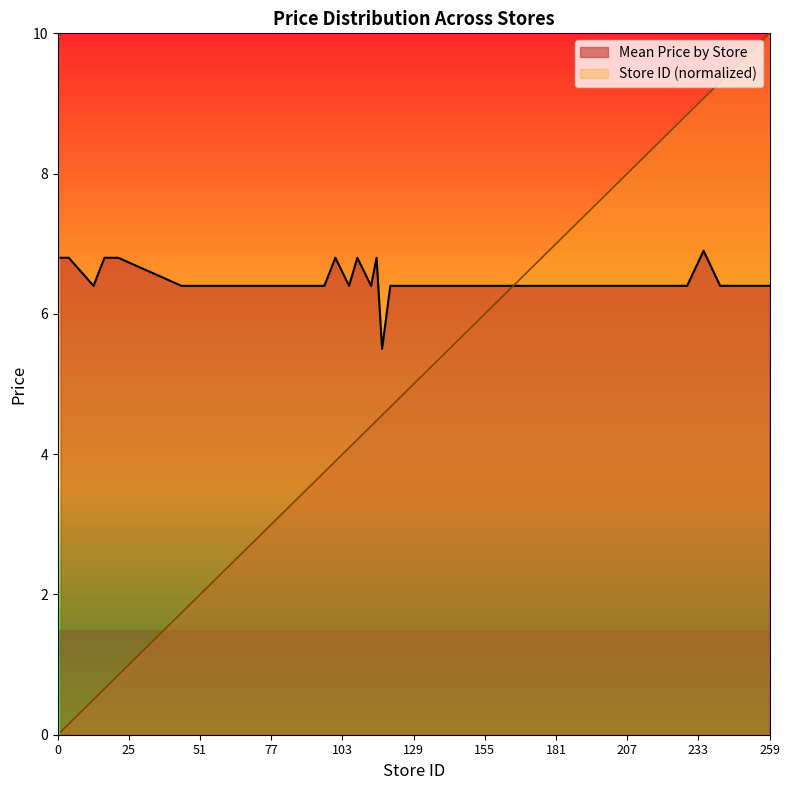

How many data points in Store ID (normalized) are above 4?

27